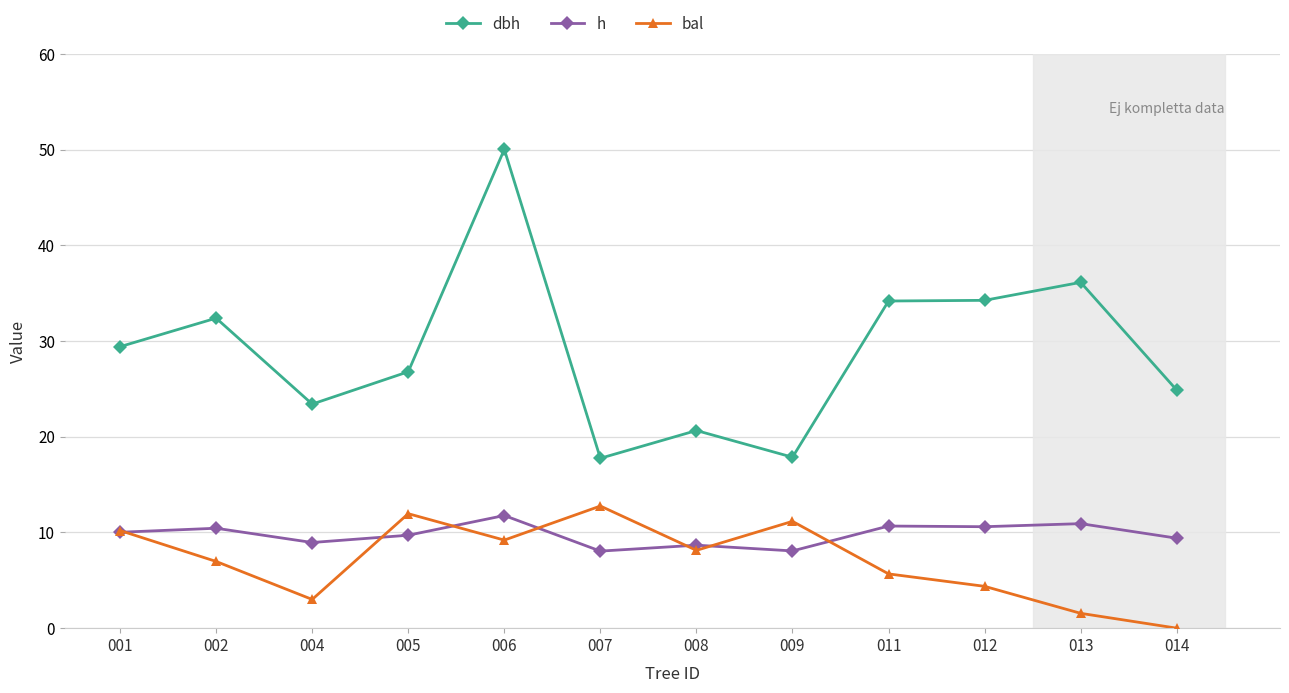

What is the difference between the h values at 008 and 011?

2.0